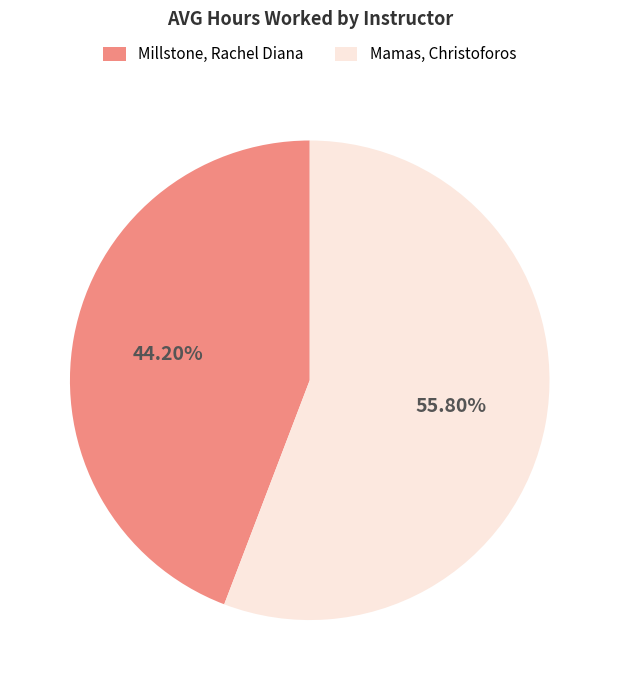

Which category has the smallest portion of the pie?

Millstone, Rachel Diana